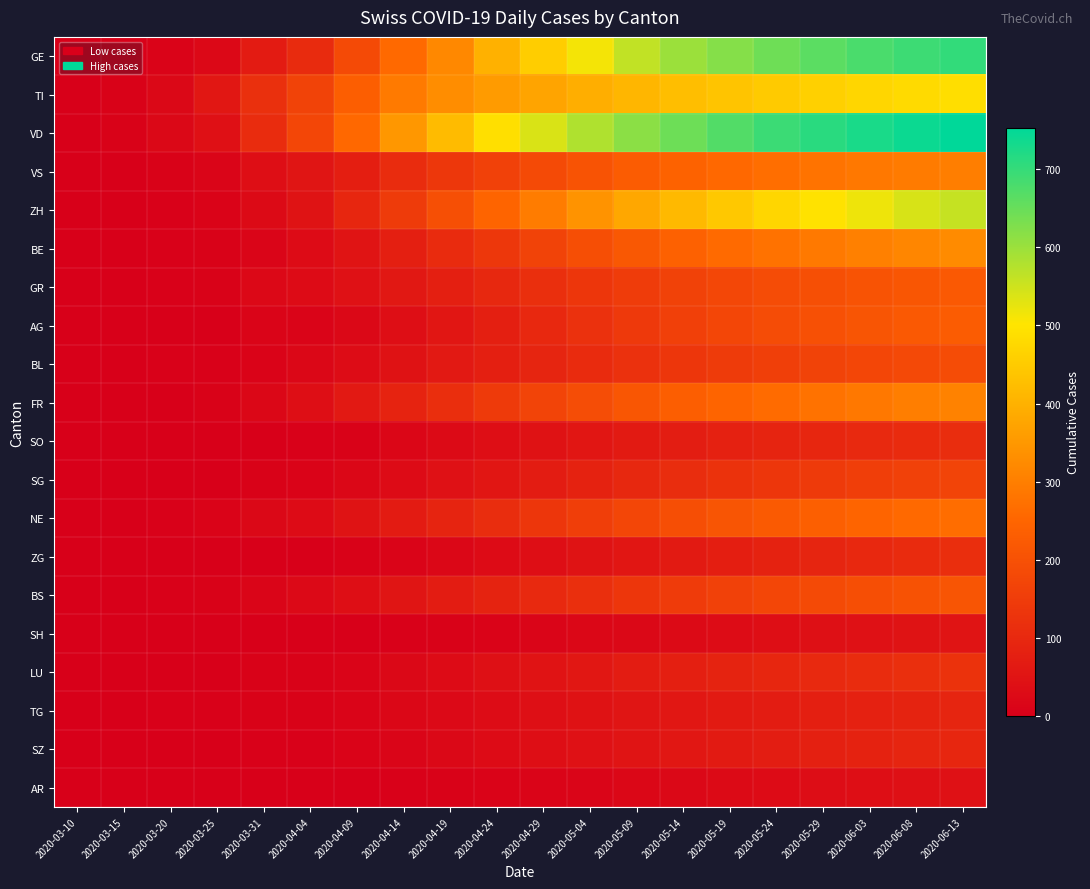

Reading left to right, what are all the values shown in this chart?

GE: 2020-03-10=1	2020-03-15=4	2020-03-20=9	2020-03-25=23	2020-03-31=68	2020-04-04=106	2020-04-09=185	2020-04-14=258	2020-04-19=318	2020-04-24=399	2020-04-29=455	2020-05-04=513	2020-05-09=562	2020-05-14=600	2020-05-19=621	2020-05-24=643	2020-05-29=663	2020-06-03=678	2020-06-08=692	2020-06-13=702
TI: 2020-03-10=1	2020-03-15=6	2020-03-20=22	2020-03-25=60	2020-03-31=120	2020-04-04=165	2020-04-09=232	2020-04-14=292	2020-04-19=328	2020-04-24=357	2020-04-29=375	2020-05-04=393	2020-05-09=409	2020-05-14=424	2020-05-19=437	2020-05-24=449	2020-05-29=461	2020-06-03=471	2020-06-08=480	2020-06-13=488
VD: 2020-03-10=1	2020-03-15=6	2020-03-20=21	2020-03-25=42	2020-03-31=110	2020-04-04=175	2020-04-09=256	2020-04-14=348	2020-04-19=419	2020-04-24=489	2020-04-29=539	2020-05-04=580	2020-05-09=615	2020-05-14=645	2020-05-19=671	2020-05-24=693	2020-05-29=711	2020-06-03=727	2020-06-08=741	2020-06-13=753
VS: 2020-03-10=0	2020-03-15=2	2020-03-20=7	2020-03-25=15	2020-03-31=37	2020-04-04=53	2020-04-09=76	2020-04-14=109	2020-04-19=137	2020-04-24=163	2020-04-29=184	2020-05-04=206	2020-05-09=227	2020-05-14=244	2020-05-19=257	2020-05-24=268	2020-05-29=278	2020-06-03=287	2020-06-08=294	2020-06-13=300
ZH: 2020-03-10=1	2020-03-15=1	2020-03-20=4	2020-03-25=10	2020-03-31=27	2020-04-04=48	2020-04-09=95	2020-04-14=147	2020-04-19=196	2020-04-24=248	2020-04-29=295	2020-05-04=340	2020-05-09=380	2020-05-14=415	2020-05-19=445	2020-05-24=472	2020-05-29=496	2020-06-03=519	2020-06-08=540	2020-06-13=558
BE: 2020-03-10=0	2020-03-15=2	2020-03-20=3	2020-03-25=6	2020-03-31=16	2020-04-04=28	2020-04-09=52	2020-04-14=79	2020-04-19=108	2020-04-24=138	2020-04-29=166	2020-05-04=193	2020-05-09=218	2020-05-14=240	2020-05-19=259	2020-05-24=276	2020-05-29=291	2020-06-03=304	2020-06-08=315	2020-06-13=324
GR: 2020-03-10=0	2020-03-15=0	2020-03-20=3	2020-03-25=8	2020-03-31=23	2020-04-04=30	2020-04-09=44	2020-04-14=61	2020-04-19=79	2020-04-24=99	2020-04-29=117	2020-05-04=134	2020-05-09=150	2020-05-14=164	2020-05-19=176	2020-05-24=187	2020-05-29=197	2020-06-03=206	2020-06-08=214	2020-06-13=221
AG: 2020-03-10=0	2020-03-15=0	2020-03-20=1	2020-03-25=2	2020-03-31=11	2020-04-04=12	2020-04-09=22	2020-04-14=37	2020-04-19=57	2020-04-24=79	2020-04-29=101	2020-05-04=122	2020-05-09=142	2020-05-14=160	2020-05-19=175	2020-05-24=188	2020-05-29=200	2020-06-03=211	2020-06-08=221	2020-06-13=229
BL: 2020-03-10=0	2020-03-15=2	2020-03-20=3	2020-03-25=5	2020-03-31=10	2020-04-04=19	2020-04-09=32	2020-04-14=47	2020-04-19=62	2020-04-24=78	2020-04-29=93	2020-05-04=108	2020-05-09=122	2020-05-14=135	2020-05-19=146	2020-05-24=156	2020-05-29=165	2020-06-03=173	2020-06-08=180	2020-06-13=187
FR: 2020-03-10=0	2020-03-15=0	2020-03-20=1	2020-03-25=6	2020-03-31=20	2020-04-04=37	2020-04-09=62	2020-04-14=89	2020-04-19=116	2020-04-24=143	2020-04-29=168	2020-05-04=191	2020-05-09=212	2020-05-14=231	2020-05-19=248	2020-05-24=263	2020-05-29=276	2020-06-03=288	2020-06-08=299	2020-06-13=308
SO: 2020-03-10=0	2020-03-15=0	2020-03-20=0	2020-03-25=1	2020-03-31=2	2020-04-04=3	2020-04-09=8	2020-04-14=17	2020-04-19=27	2020-04-24=37	2020-04-29=47	2020-05-04=57	2020-05-09=66	2020-05-14=75	2020-05-19=83	2020-05-24=90	2020-05-29=97	2020-06-03=103	2020-06-08=108	2020-06-13=113
SG: 2020-03-10=0	2020-03-15=0	2020-03-20=0	2020-03-25=1	2020-03-31=7	2020-04-04=9	2020-04-09=18	2020-04-14=30	2020-04-19=43	2020-04-24=57	2020-04-29=71	2020-05-04=85	2020-05-09=99	2020-05-14=112	2020-05-19=124	2020-05-24=135	2020-05-29=145	2020-06-03=154	2020-06-08=162	2020-06-13=170
NE: 2020-03-10=0	2020-03-15=2	2020-03-20=3	2020-03-25=9	2020-03-31=22	2020-04-04=30	2020-04-09=48	2020-04-14=68	2020-04-19=90	2020-04-24=113	2020-04-29=134	2020-05-04=155	2020-05-09=175	2020-05-14=193	2020-05-19=209	2020-05-24=223	2020-05-29=236	2020-06-03=248	2020-06-08=258	2020-06-13=267
ZG: 2020-03-10=0	2020-03-15=0	2020-03-20=0	2020-03-25=0	2020-03-31=1	2020-04-04=2	2020-04-09=6	2020-04-14=12	2020-04-19=20	2020-04-24=29	2020-04-29=38	2020-05-04=48	2020-05-09=57	2020-05-14=67	2020-05-19=76	2020-05-24=85	2020-05-29=93	2020-06-03=101	2020-06-08=108	2020-06-13=115
BS: 2020-03-10=1	2020-03-15=0	2020-03-20=4	2020-03-25=8	2020-03-31=16	2020-04-04=24	2020-04-09=38	2020-04-14=54	2020-04-19=70	2020-04-24=87	2020-04-29=103	2020-05-04=119	2020-05-09=134	2020-05-14=148	2020-05-19=161	2020-05-24=173	2020-05-29=184	2020-06-03=194	2020-06-08=203	2020-06-13=211
SH: 2020-03-10=0	2020-03-15=0	2020-03-20=0	2020-03-25=0	2020-03-31=1	2020-04-04=1	2020-04-09=2	2020-04-14=4	2020-04-19=7	2020-04-24=10	2020-04-29=14	2020-05-04=18	2020-05-09=22	2020-05-14=27	2020-05-19=31	2020-05-24=36	2020-05-29=40	2020-06-03=44	2020-06-08=48	2020-06-13=51
LU: 2020-03-10=0	2020-03-15=0	2020-03-20=0	2020-03-25=2	2020-03-31=7	2020-04-04=7	2020-04-09=13	2020-04-14=21	2020-04-19=30	2020-04-24=40	2020-04-29=50	2020-05-04=60	2020-05-09=70	2020-05-14=79	2020-05-19=88	2020-05-24=96	2020-05-29=104	2020-06-03=111	2020-06-08=118	2020-06-13=124
TG: 2020-03-10=0	2020-03-15=0	2020-03-20=3	2020-03-25=3	2020-03-31=7	2020-04-04=7	2020-04-09=12	2020-04-14=18	2020-04-19=25	2020-04-24=32	2020-04-29=39	2020-05-04=46	2020-05-09=53	2020-05-14=60	2020-05-19=66	2020-05-24=72	2020-05-29=78	2020-06-03=83	2020-06-08=88	2020-06-13=92
SZ: 2020-03-10=0	2020-03-15=0	2020-03-20=0	2020-03-25=0	2020-03-31=4	2020-04-04=5	2020-04-09=9	2020-04-14=15	2020-04-19=22	2020-04-24=29	2020-04-29=37	2020-05-04=44	2020-05-09=52	2020-05-14=59	2020-05-19=66	2020-05-24=73	2020-05-29=80	2020-06-03=86	2020-06-08=92	2020-06-13=97
AR: 2020-03-10=0	2020-03-15=0	2020-03-20=0	2020-03-25=0	2020-03-31=0	2020-04-04=1	2020-04-09=2	2020-04-14=4	2020-04-19=6	2020-04-24=9	2020-04-29=12	2020-05-04=15	2020-05-09=19	2020-05-14=22	2020-05-19=26	2020-05-24=29	2020-05-29=33	2020-06-03=36	2020-06-08=40	2020-06-13=43